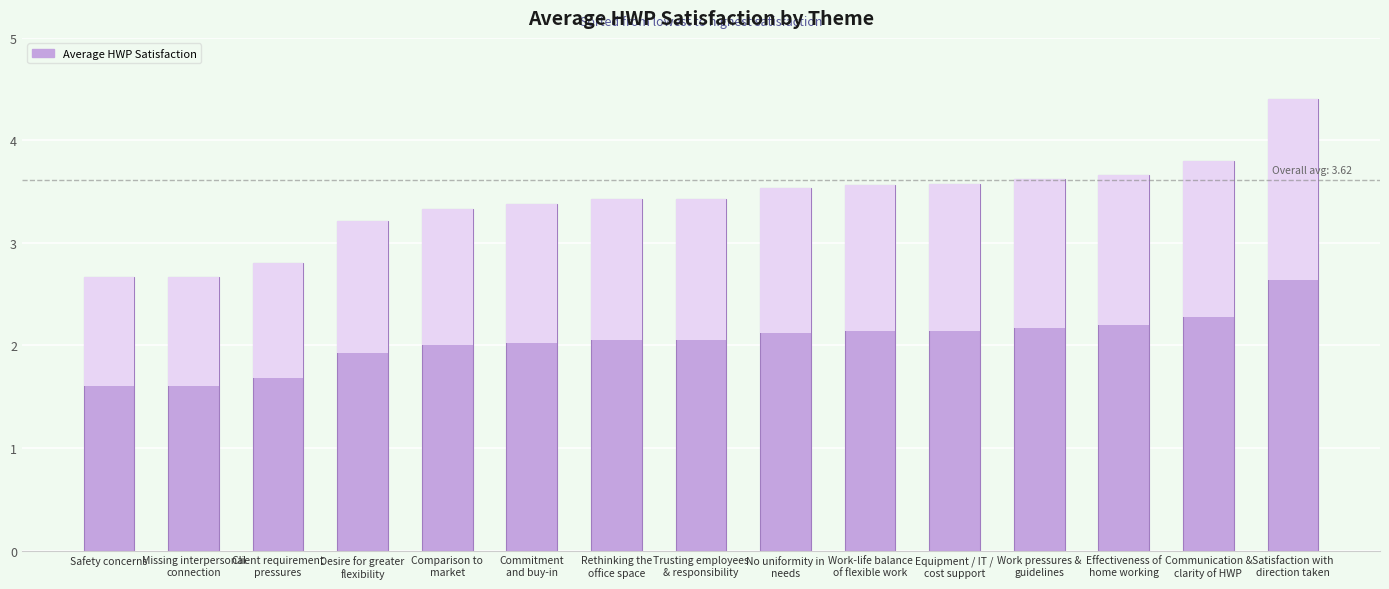

Read the value at Communication &
clarity of HWP.

3.8